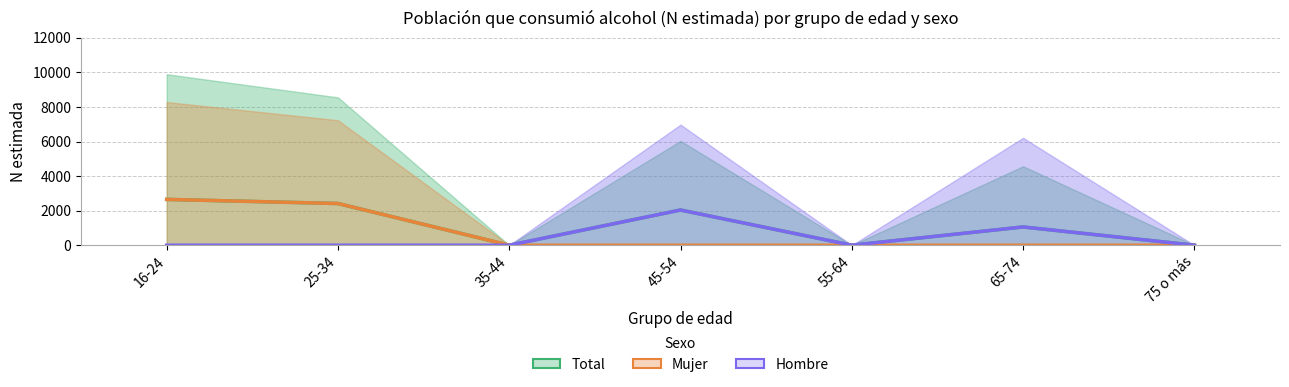

True or false: Hombre (N estimada) and Mujer (N estimada) cross at least once.

False